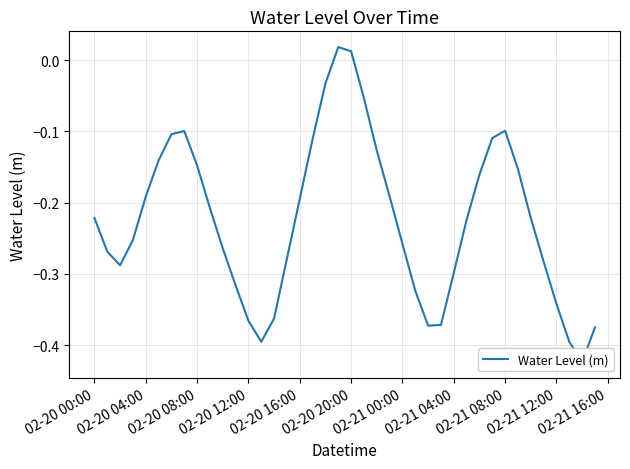

Where is the data nearest to the value 0?

02-20 20:00